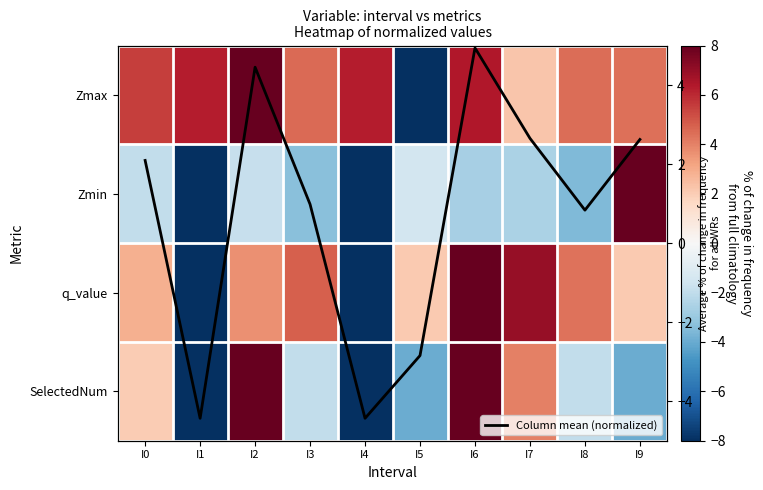

Between I4 and I7, which series saw the biggest shift?

q_value